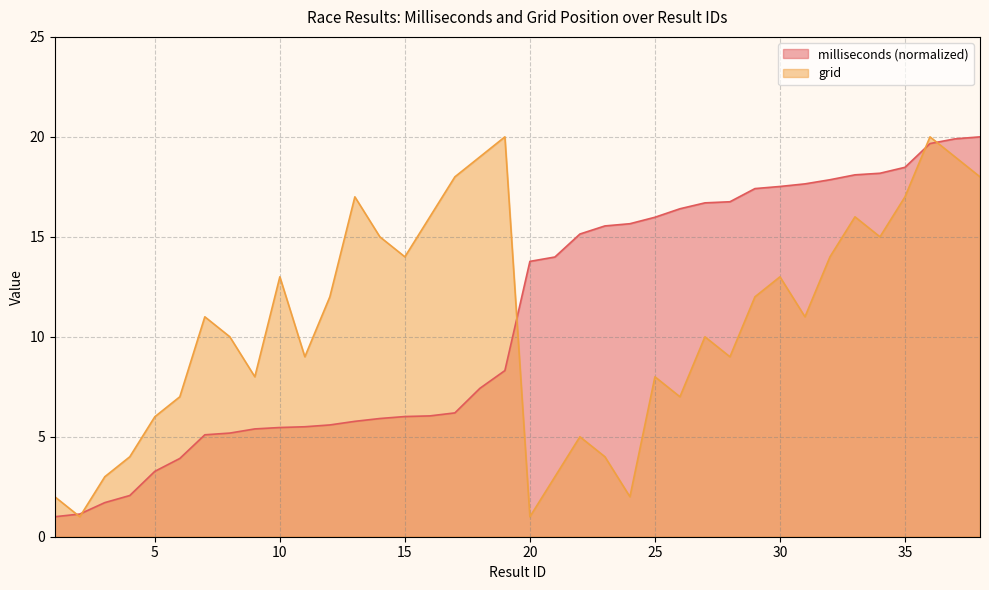

True or false: grid and milliseconds cross at least once.

True